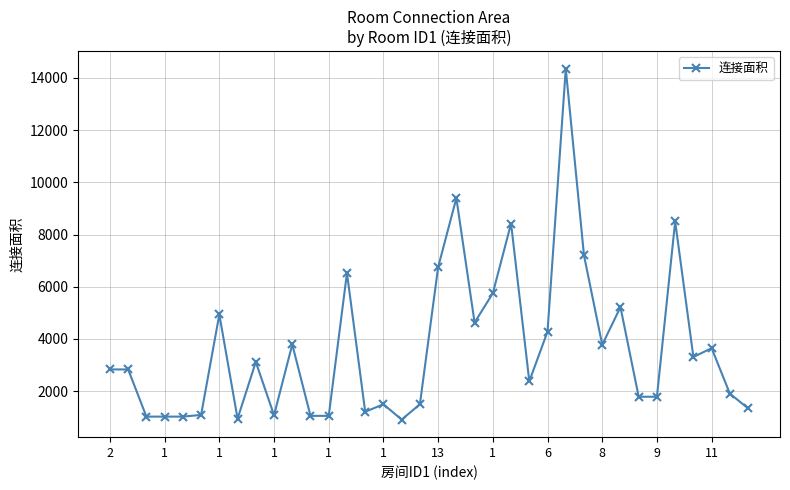

What is the maximum value shown in the chart?

14352